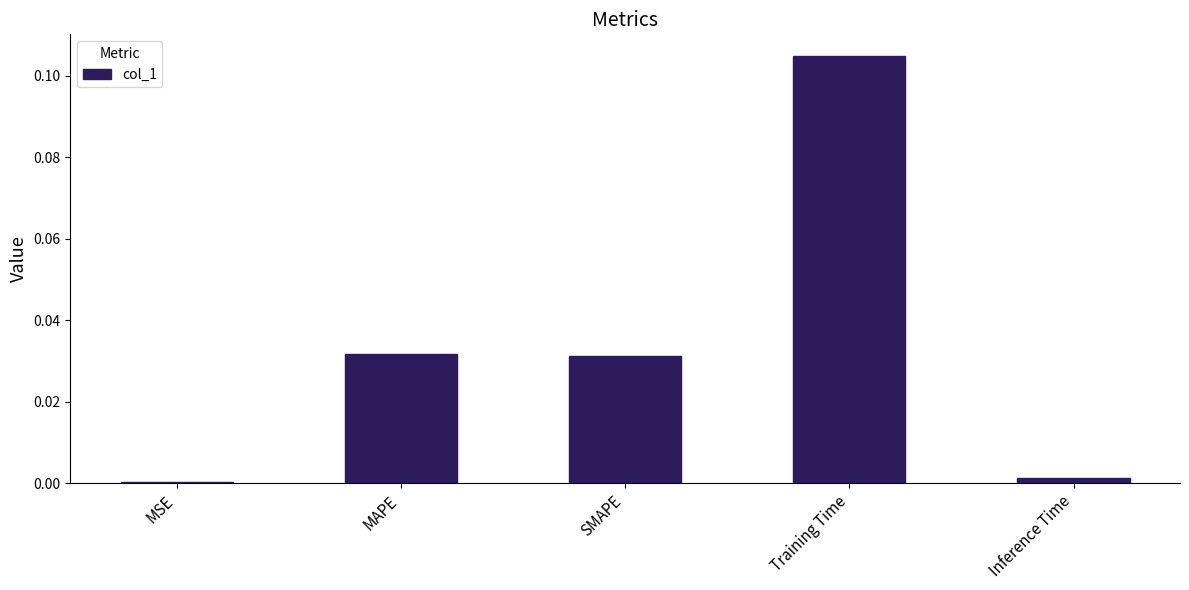

Which category has the highest value across all series?

Training Time